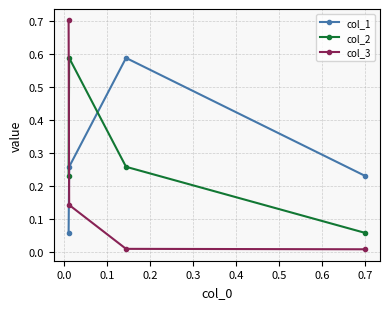

What is the greatest value displayed?

0.7